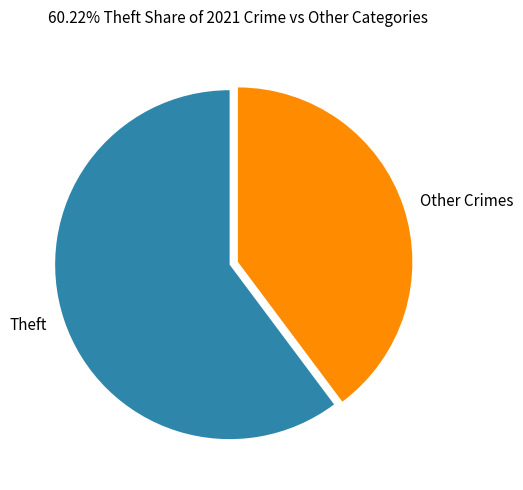

Is the sum of Other Crimes and Theft greater than half?

Yes